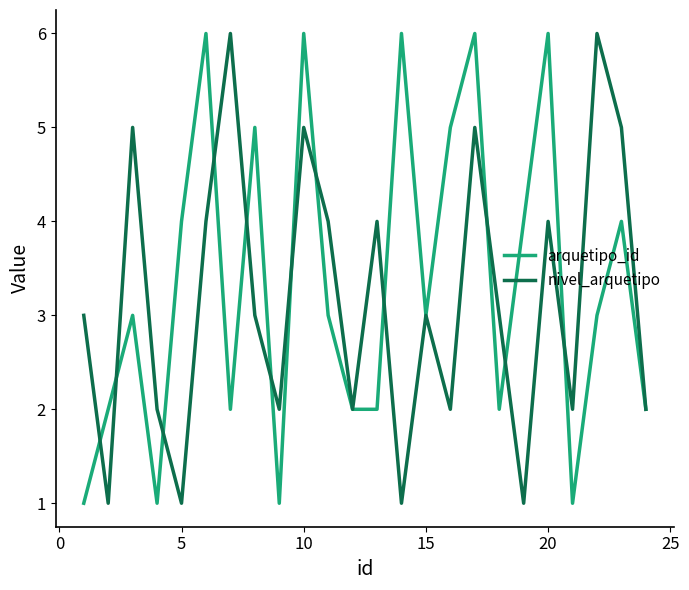

What is the maximum value for nivel_arquetipo?

6